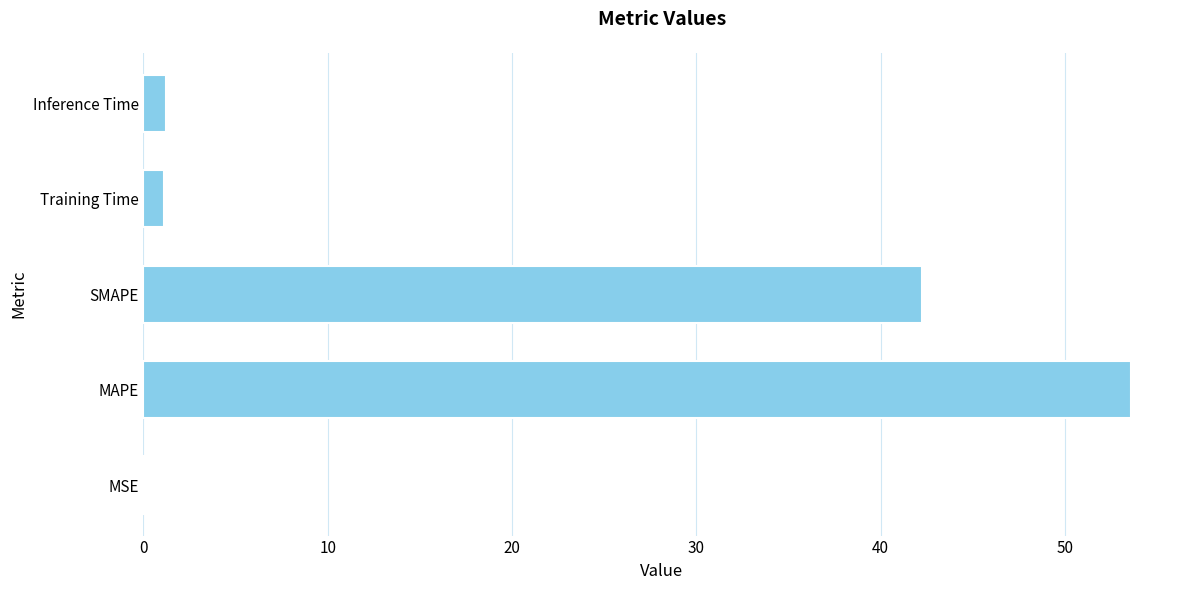

The value at MAPE is 53.6. True or false?

True